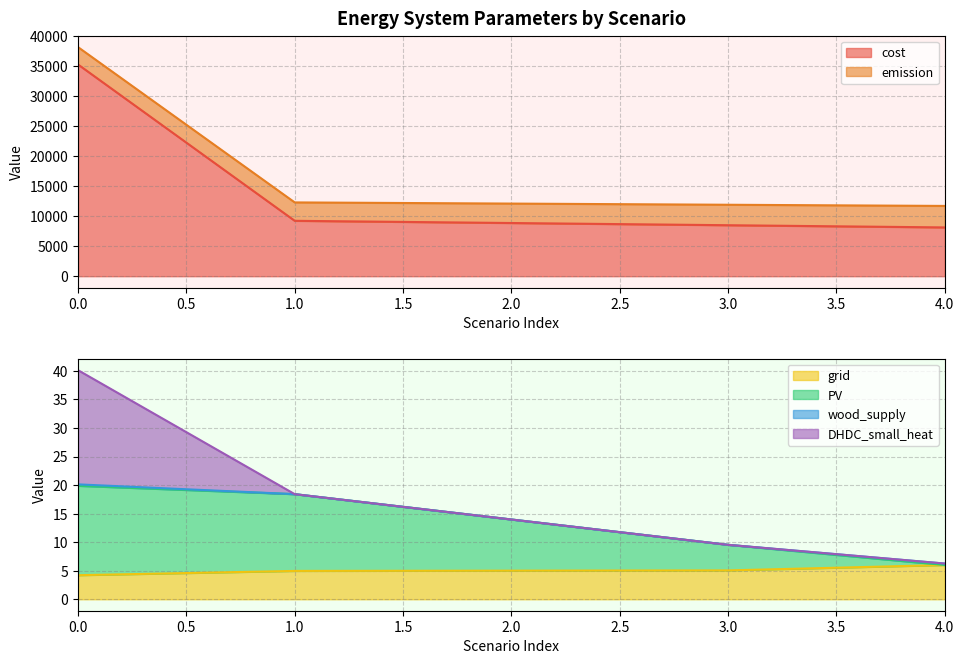

Which has a higher value, 3 or 4?

3